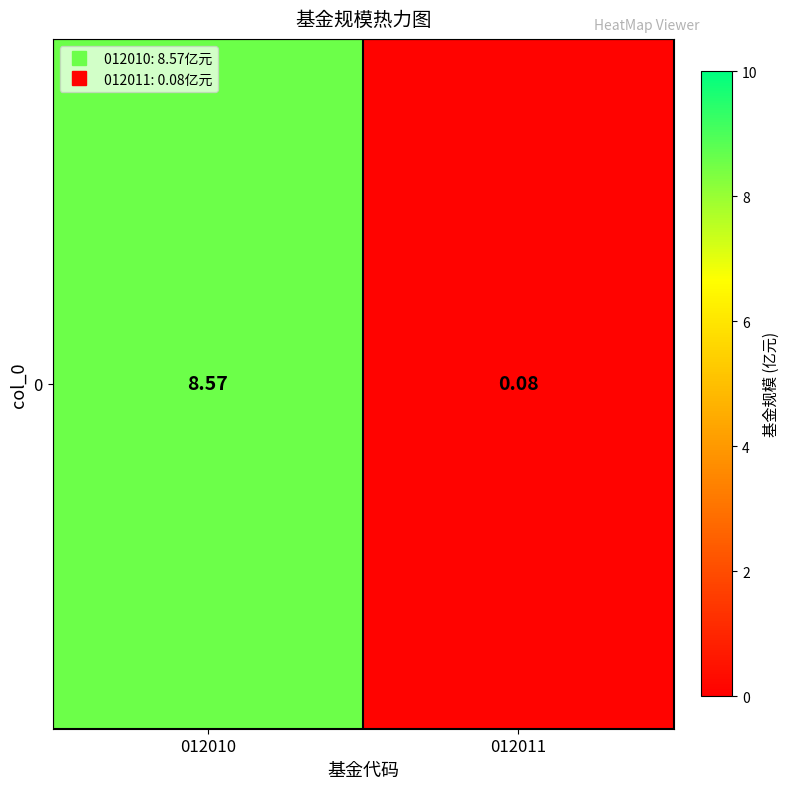

Which has a higher value, 012011 or 012010?

012010